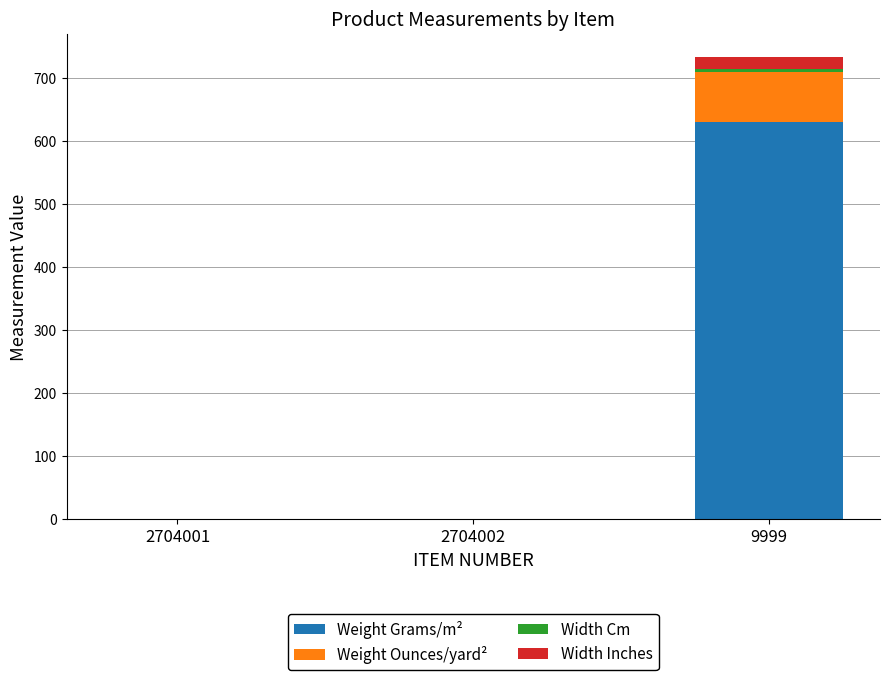

At which category is the sum across all series the highest?

9999